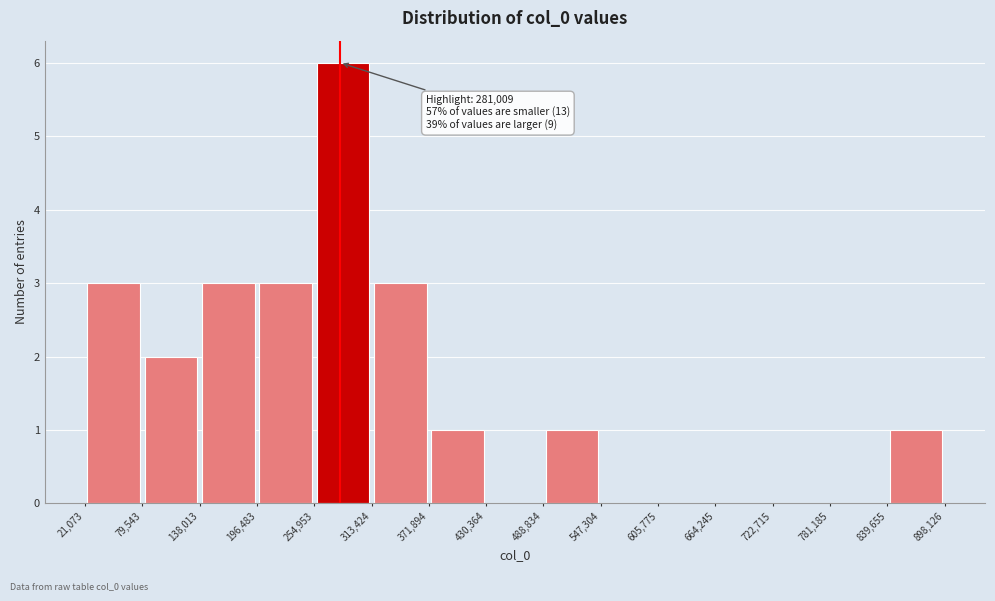

Which range on the x-axis has the tallest bar?

254,953 to 313,424